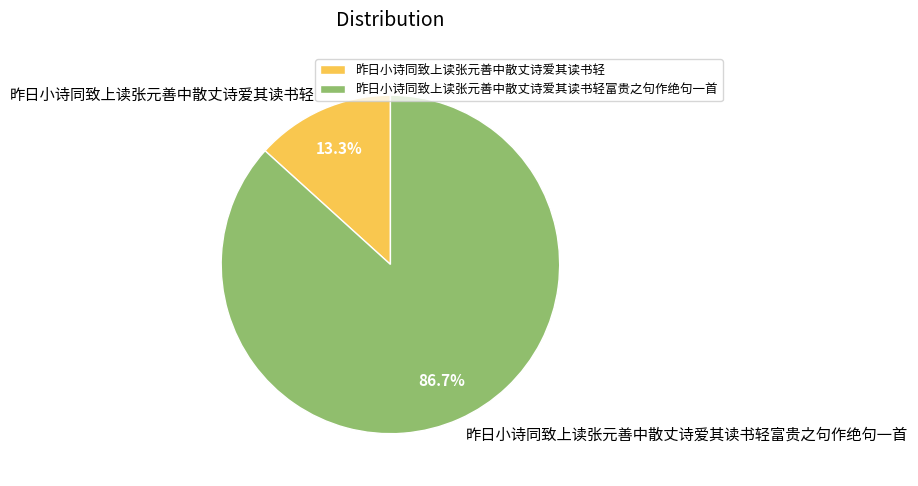

How many segments does this pie chart have?

2